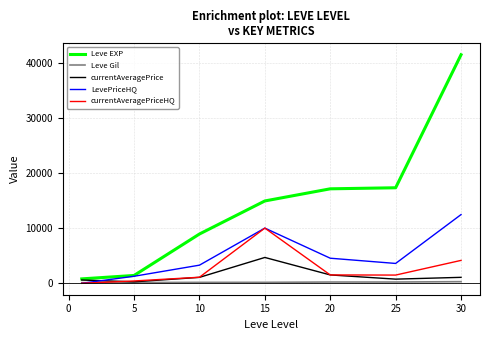

Which series has the widest spread of values?

Leve EXP